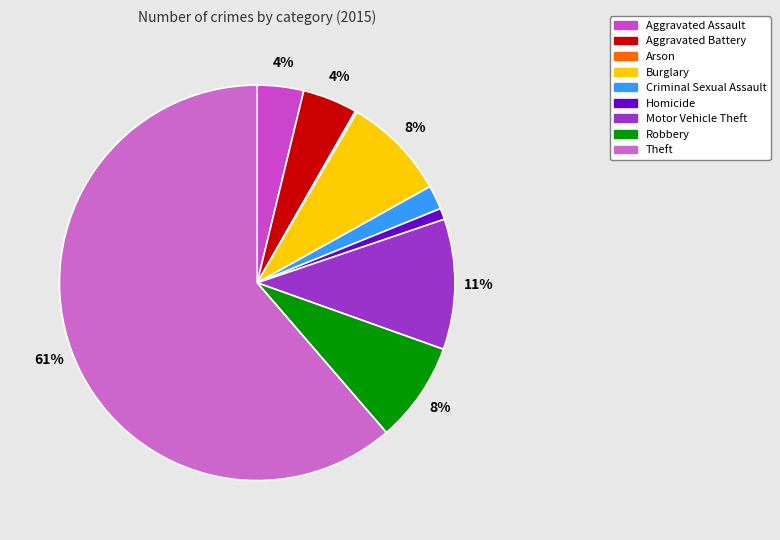

What is the majority slice?

Theft